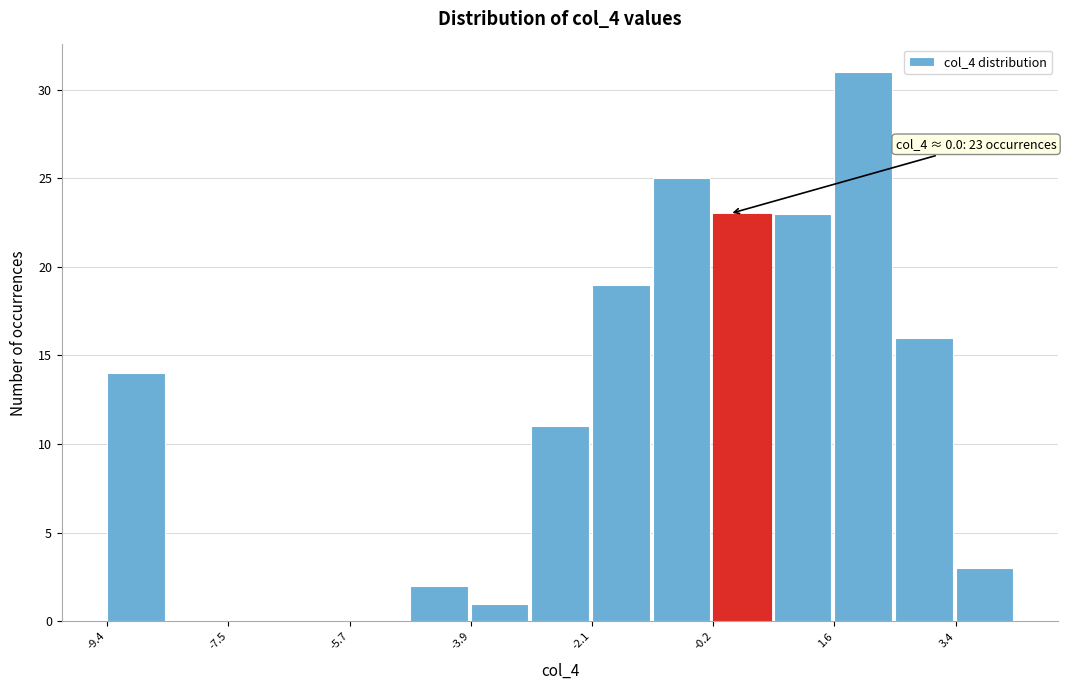

Over which range of the x-axis is the bar tallest?

1.6 to 2.4